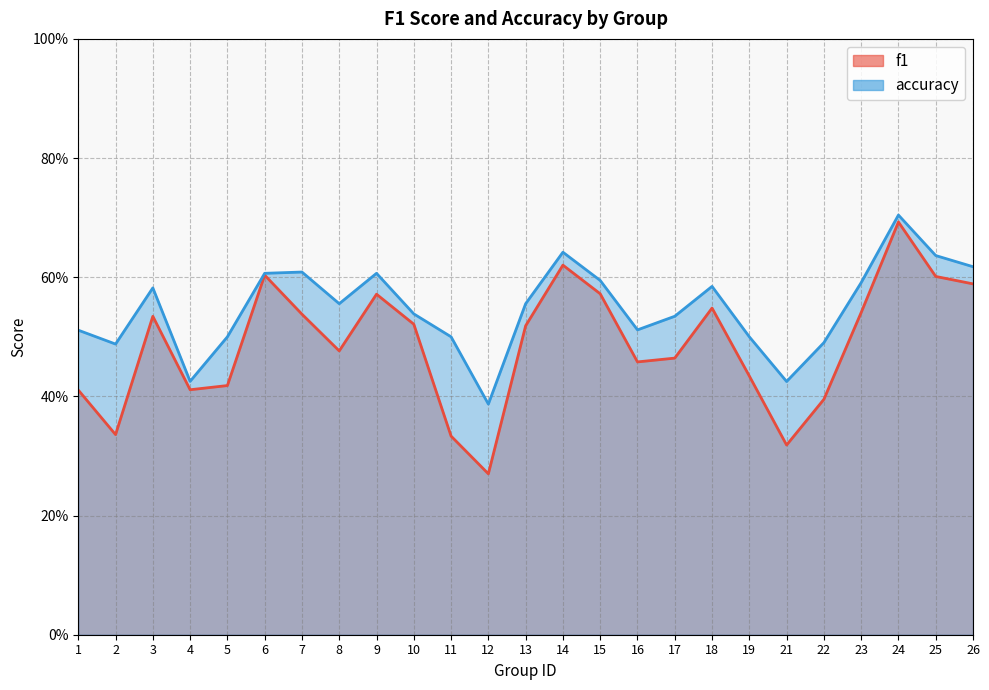

True or false: accuracy and f1 intersect in this chart.

False